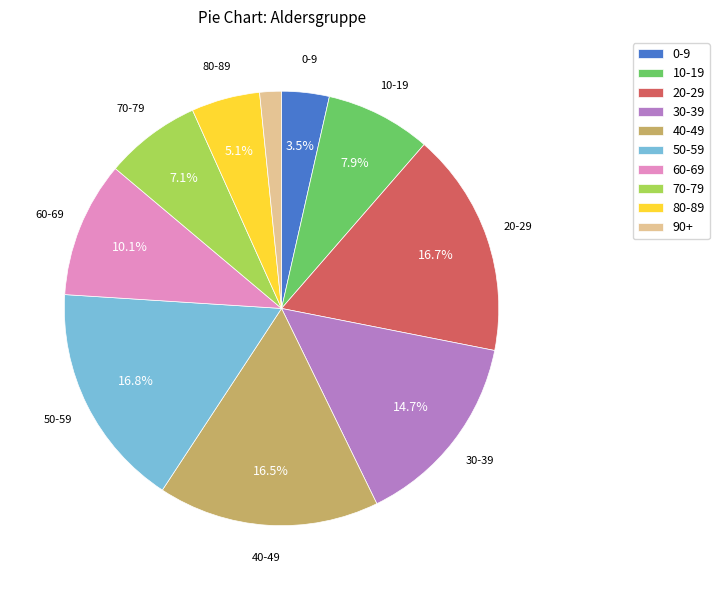

Combined, what portion of the pie is 10-19 and 20-29?

24.6%